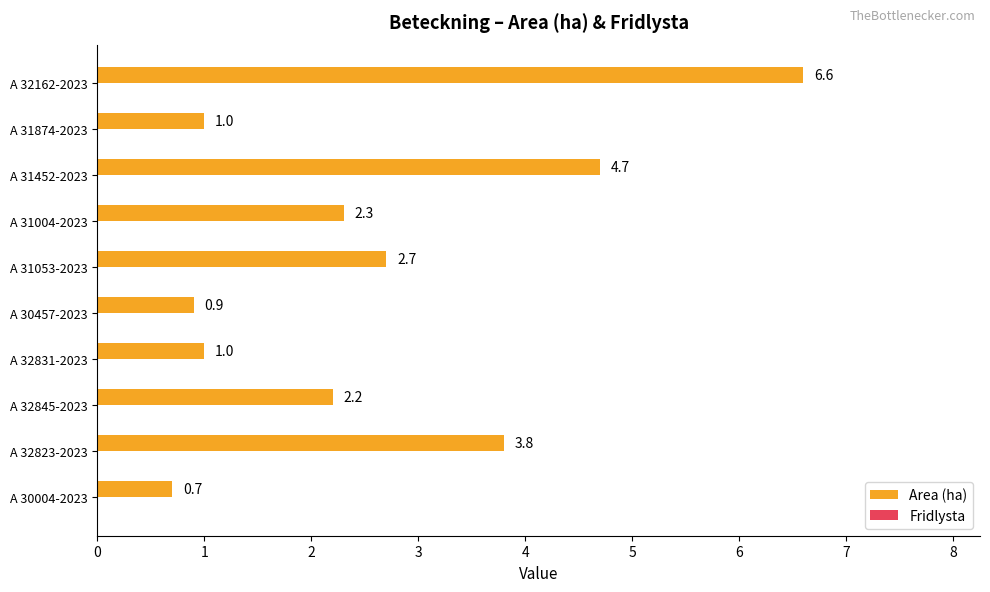

Are the bars horizontal?

Yes